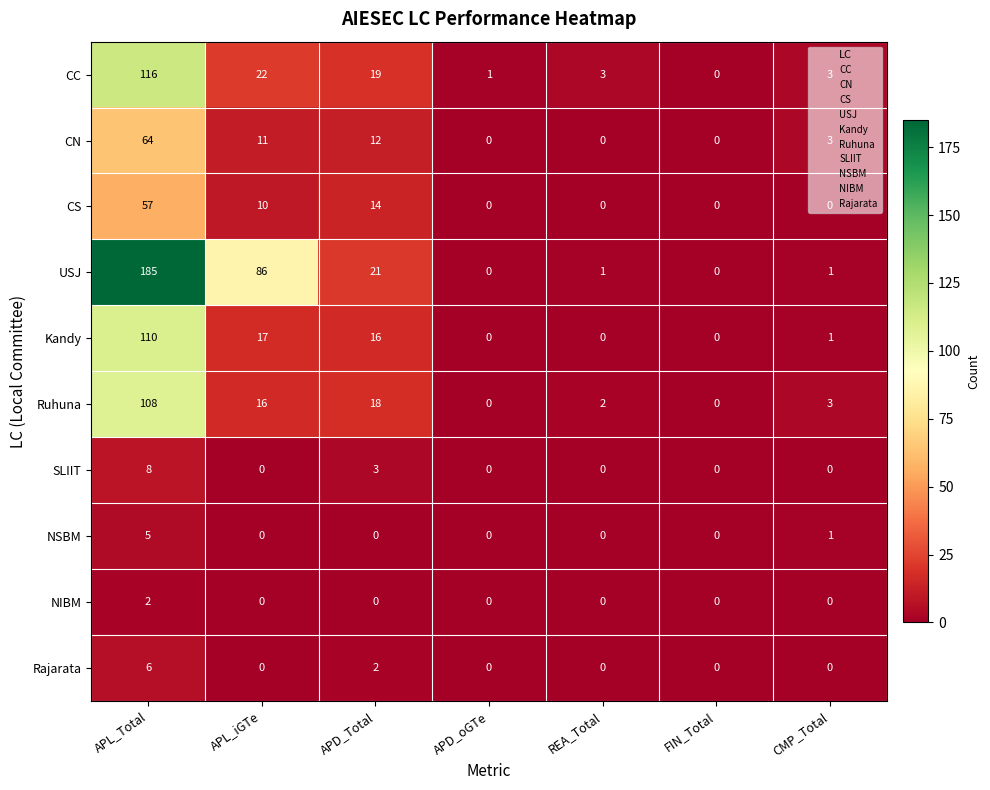

At which category is the sum across all series the highest?

APL_Total